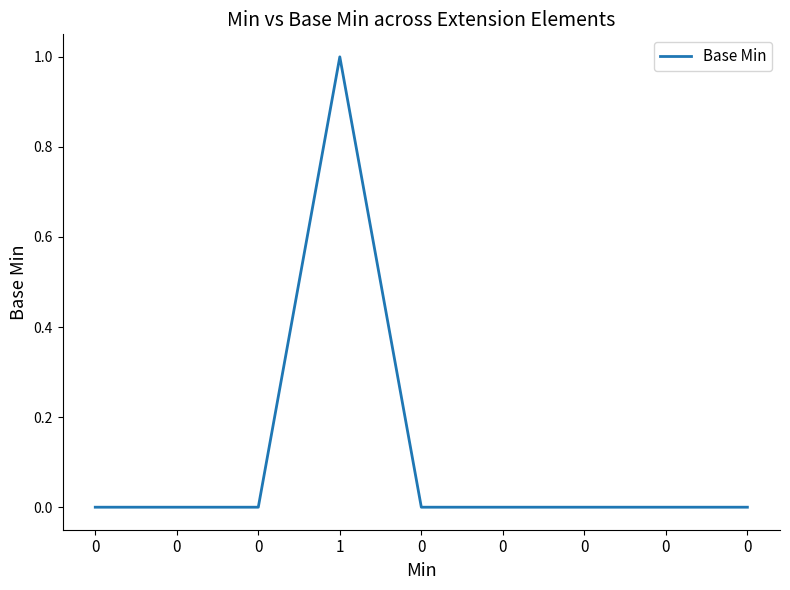

How many values are between 0 and 1?

9